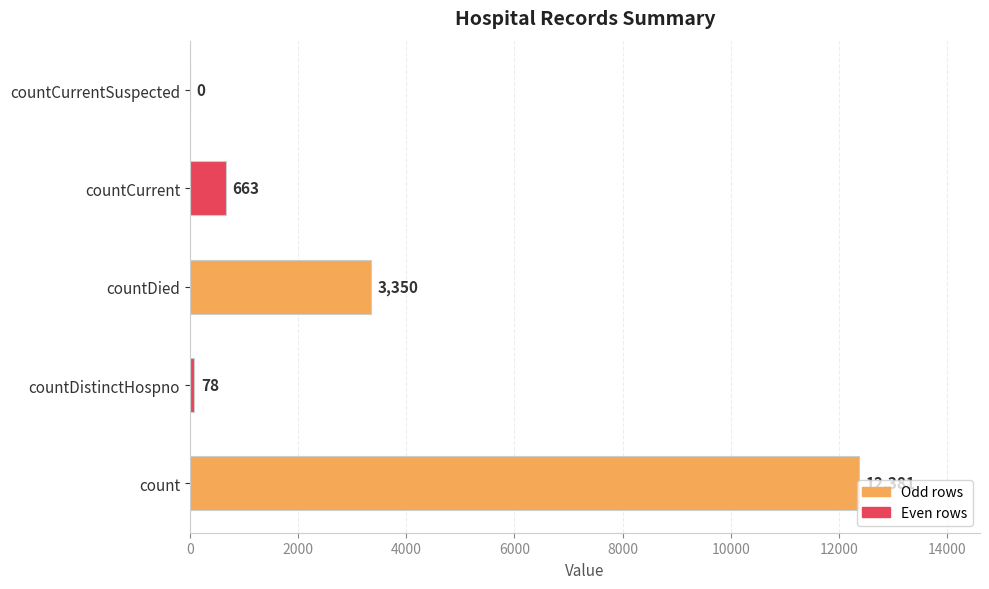

What is the sum of all values?

16472